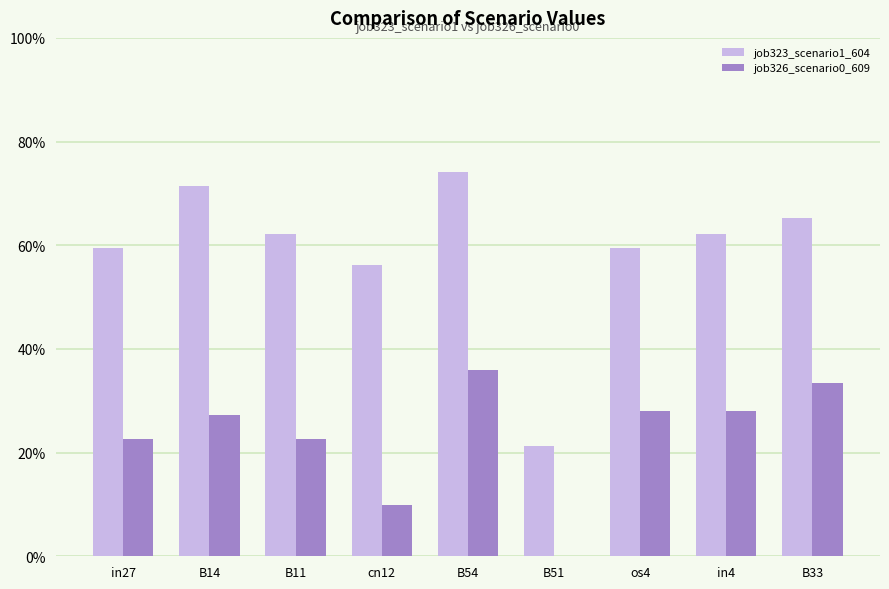

At which label is job323_scenario1_604 closest to 0?

B51